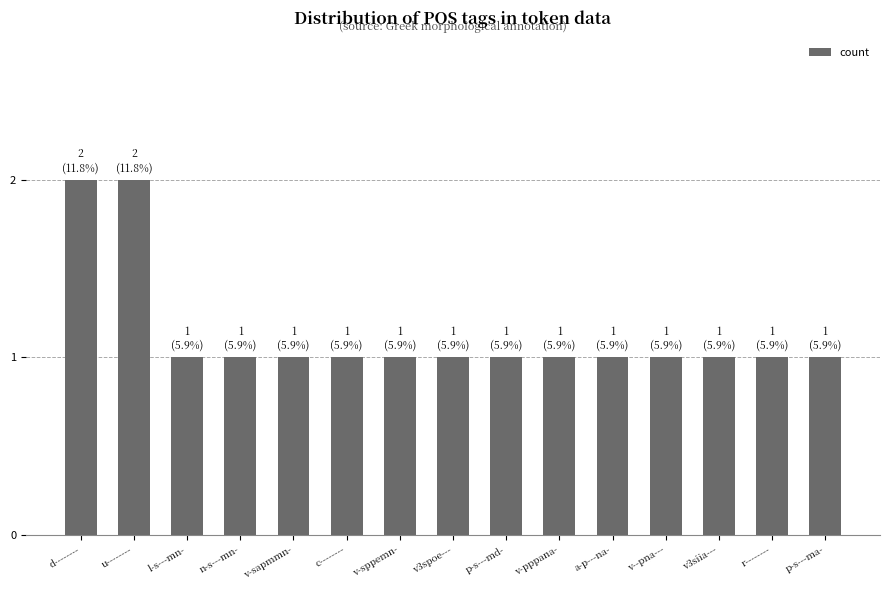

True or false: the data shows 2 at v3spoe---.

False